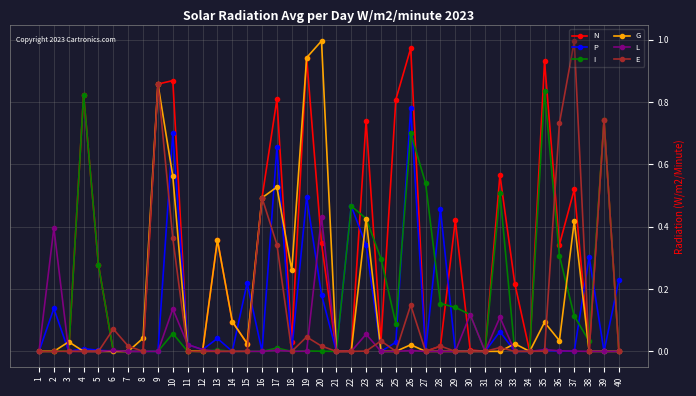

Is the value of E at 17 greater than the value of N at 39?

No